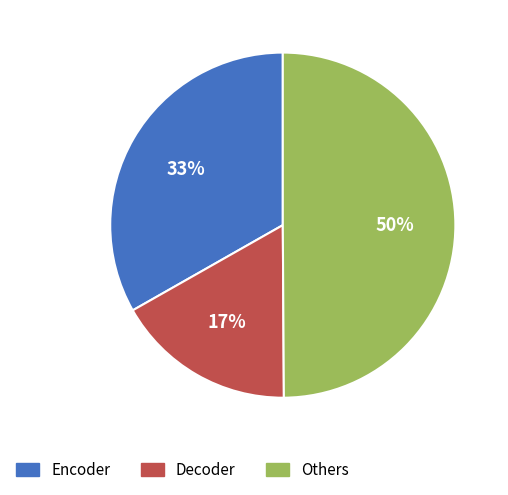

What percentage is the Decoder slice, to the nearest percent?

17%